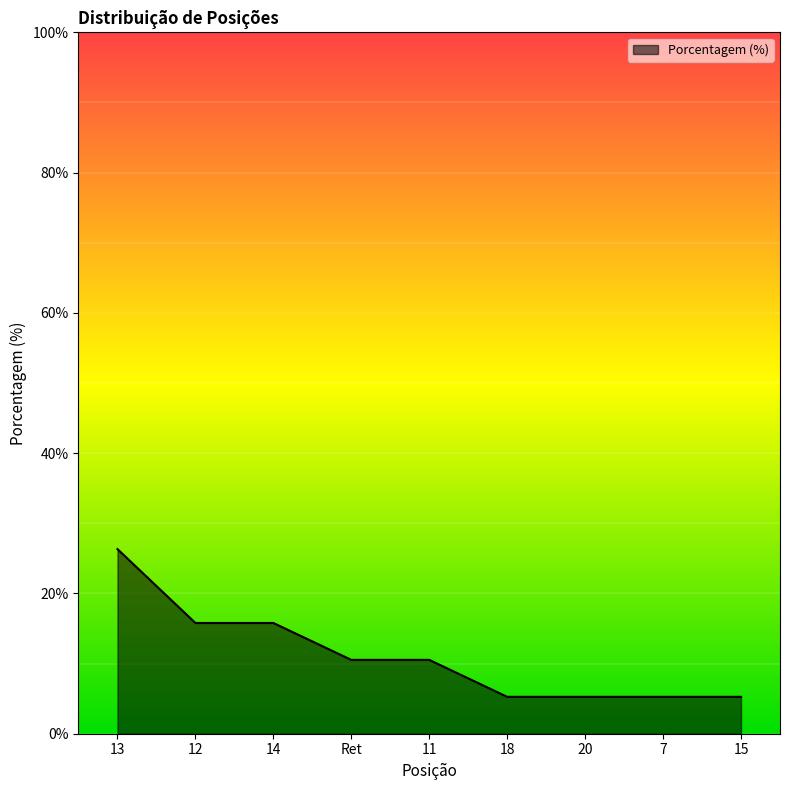

Reading left to right, extract all data points from this chart.

13=26.3	12=15.8	14=15.8	Ret=10.5	11=10.5	18=5.3	20=5.3	7=5.3	15=5.3